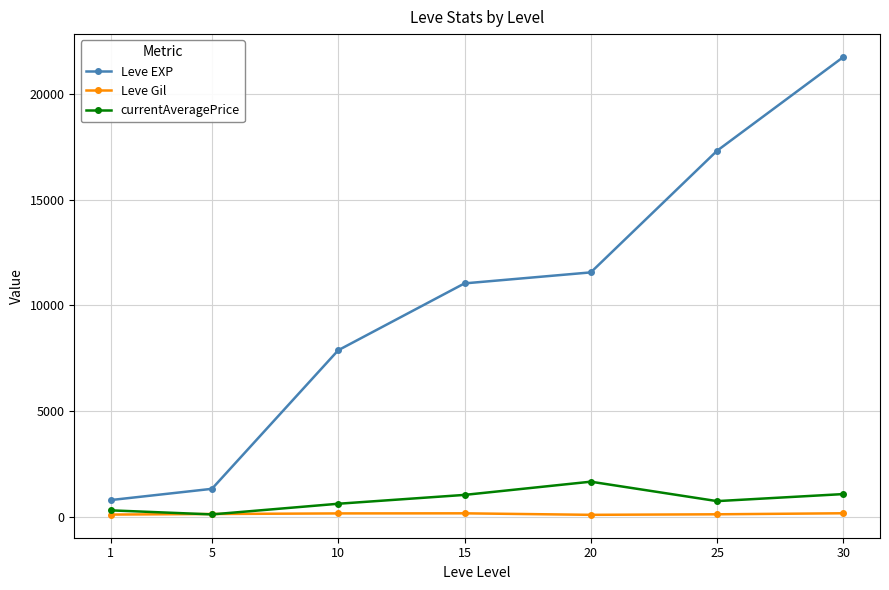

Rank the series at 30 from lowest to highest value.

Leve Gil, currentAveragePrice, Leve EXP